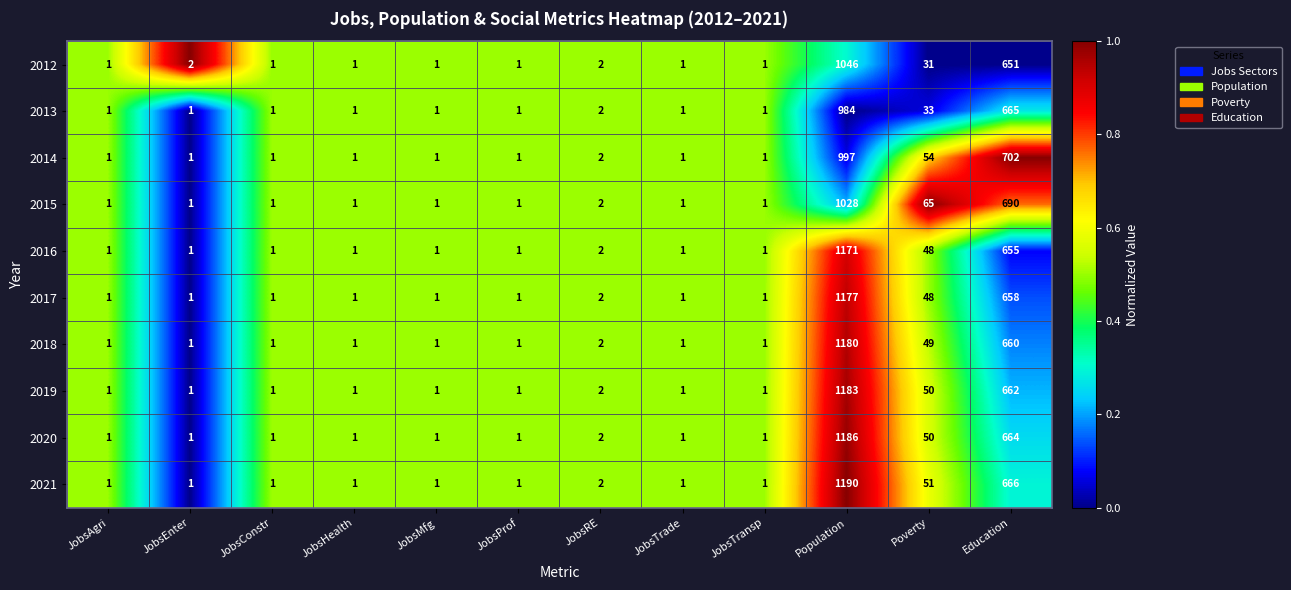

At which category is the sum across all series the highest?

Population